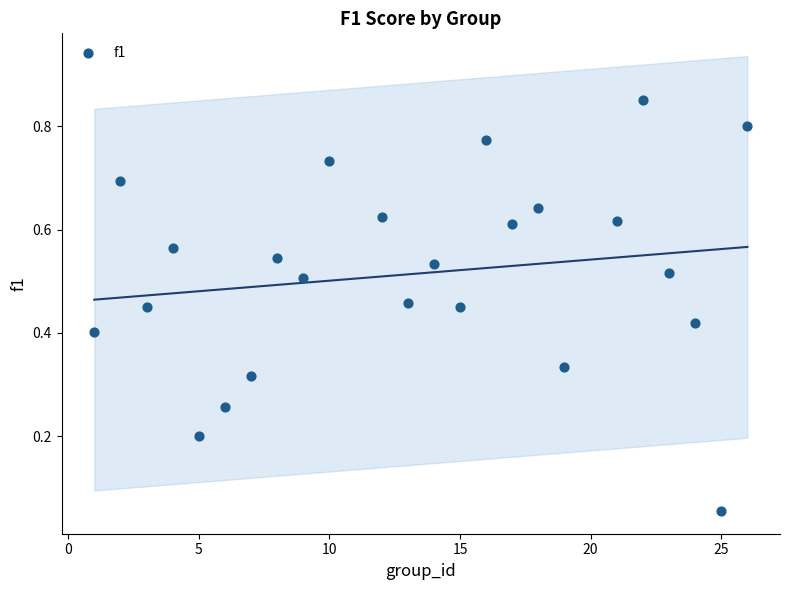

What is the range of X values (max minus min)?

25.0